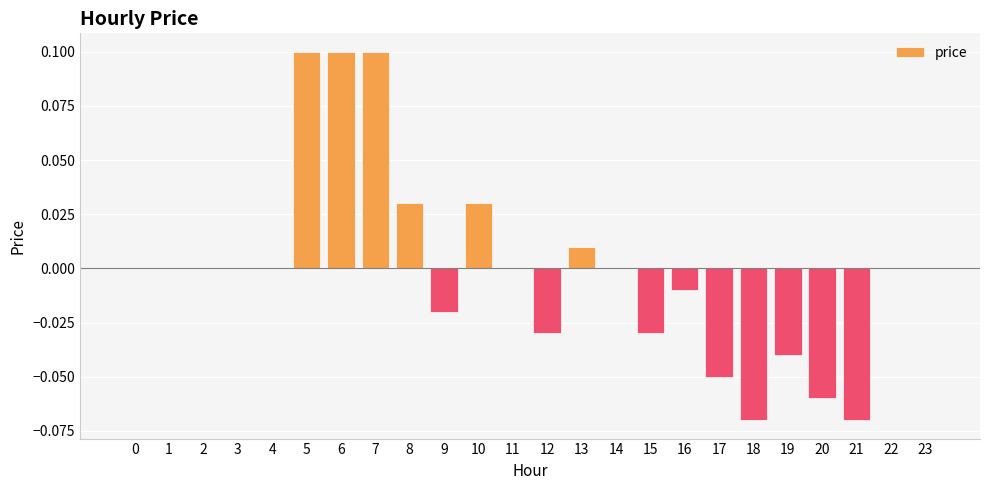

Are the bars horizontal?

No